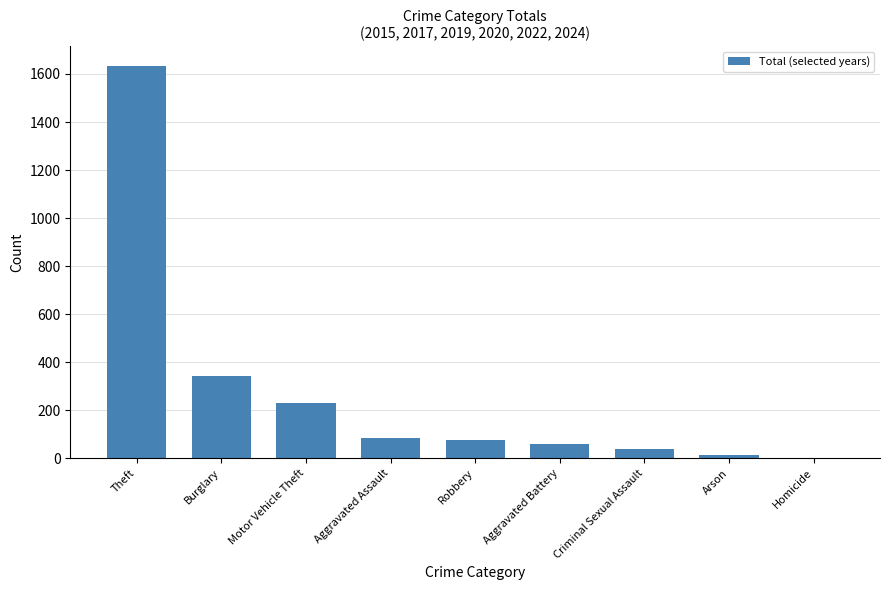

At which category does the chart reach its peak across all series?

Theft